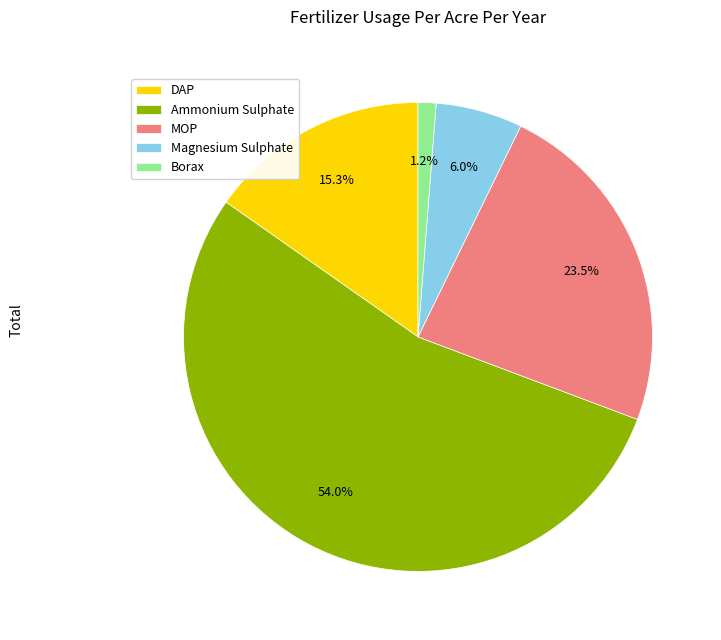

Rank the categories by value from highest to lowest.

Ammonium Sulphate, MOP, DAP, Magnesium Sulphate, Borax